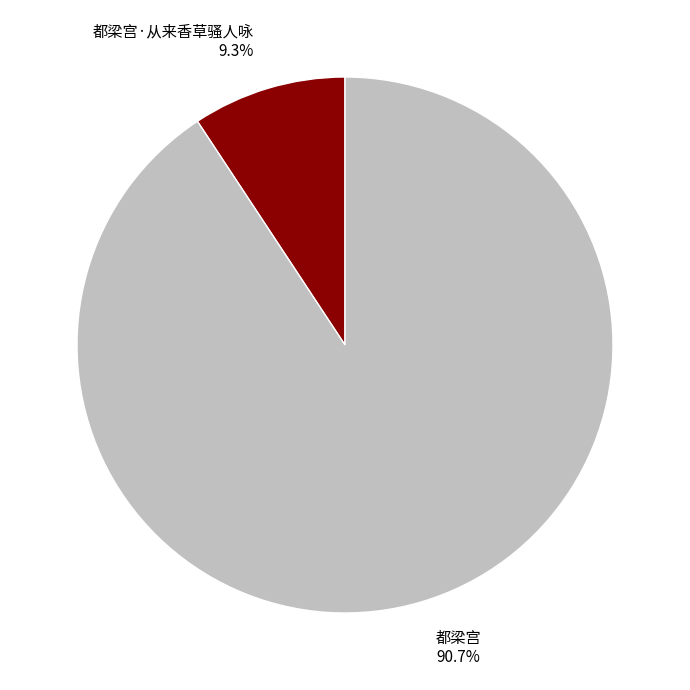

How many segments does this pie chart have?

2